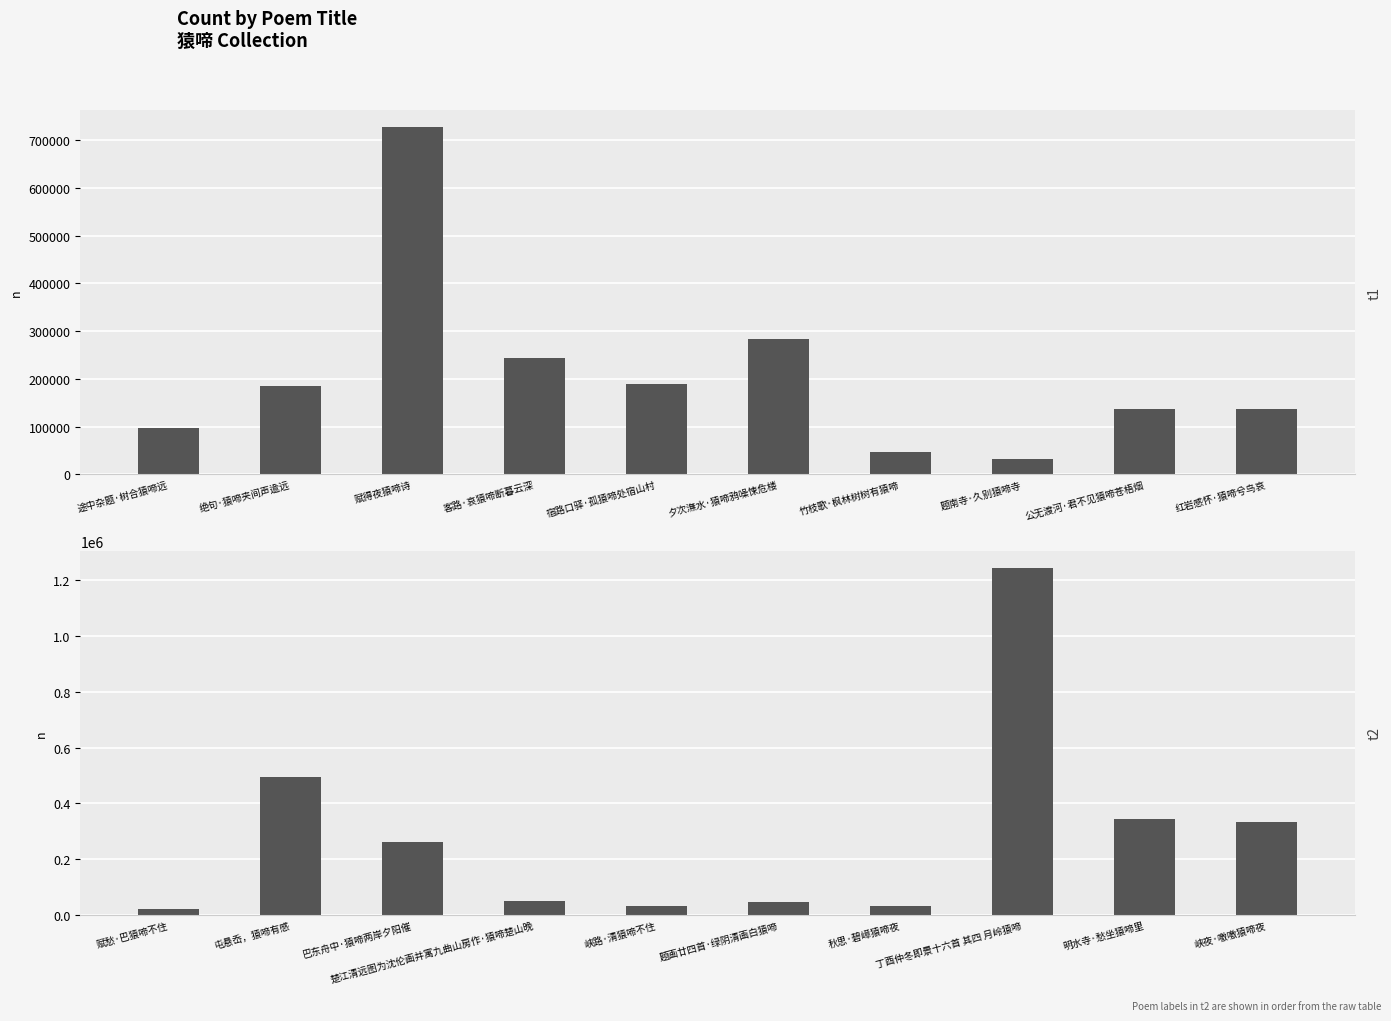

The chart shows a value of 80916 at 题画廿四首·绿阴清画白猿啼. True or false?

False